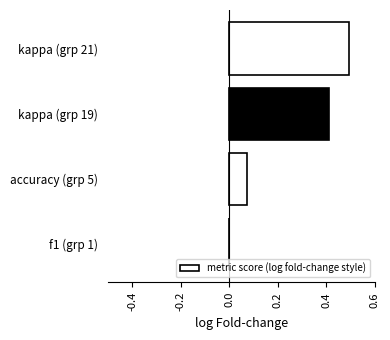

Which label corresponds to the largest value in the chart?

kappa (grp 21)